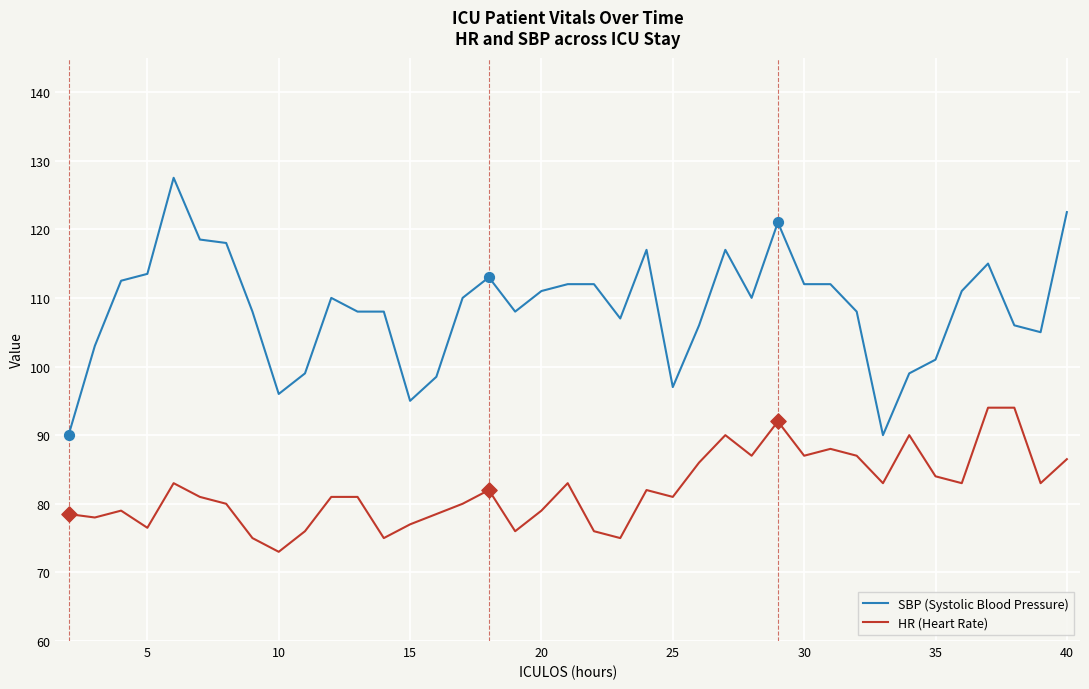

What is the maximum value shown in the chart?

127.5